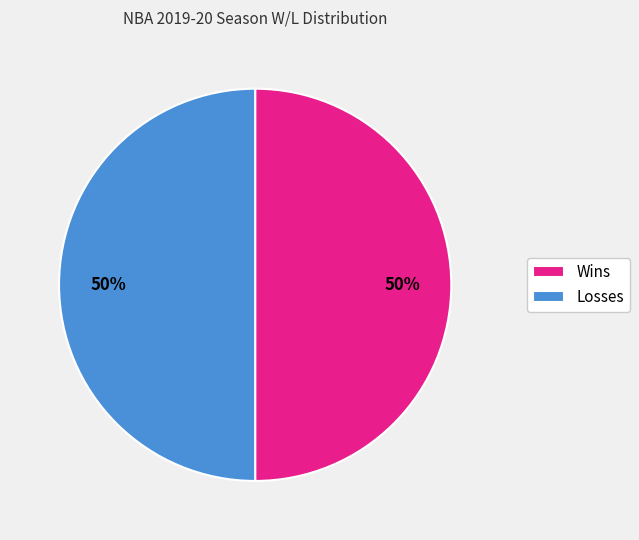

True or false: Losses accounts for 50% of the total.

True